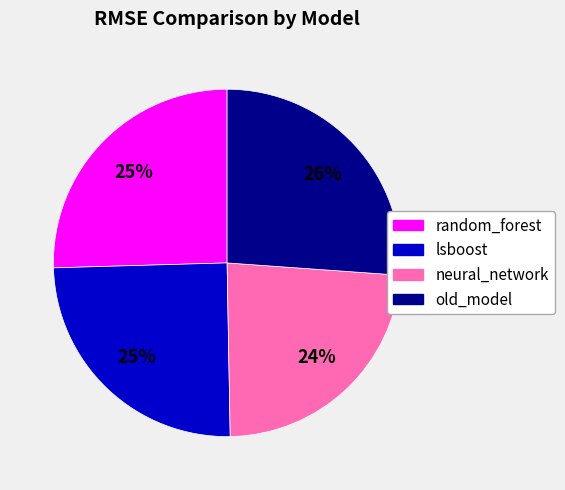

Does random_forest represent more than half of the total?

No